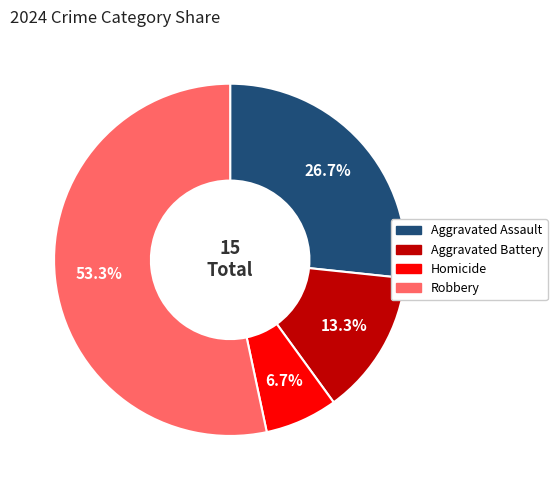

What is the ratio of the value at Robbery to the value at Aggravated Battery?

4.0